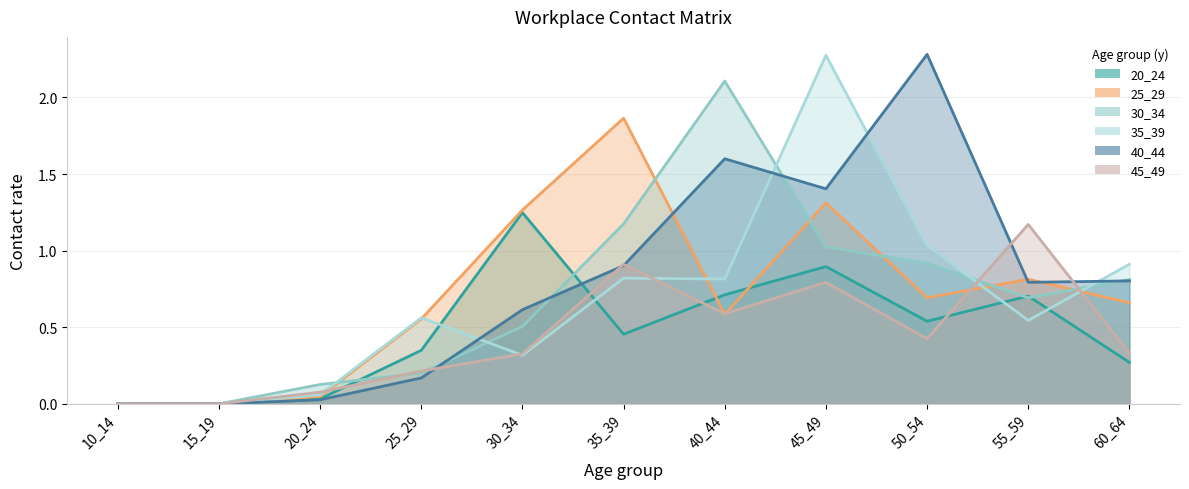

True or false: 35_39 has more than 1 interior local peaks.

True